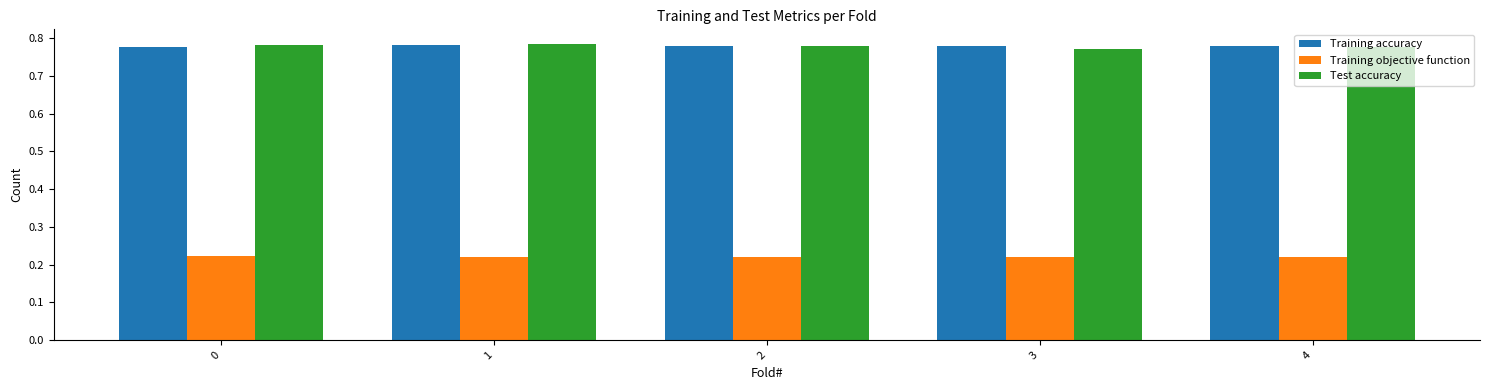

What is the sum of the Training objective function values at 2 and 0?

0.4